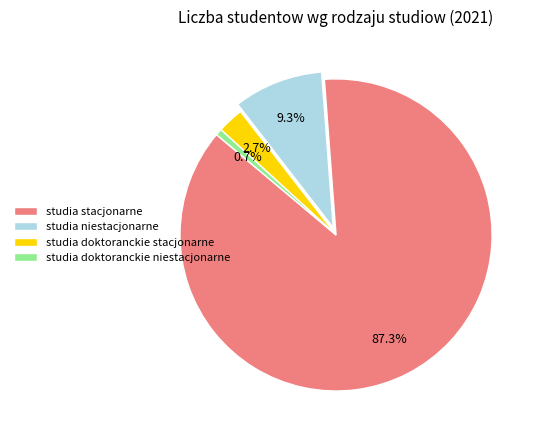

To the nearest percent, what is the combined percentage of studia stacjonarne and studia niestacjonarne?

97%